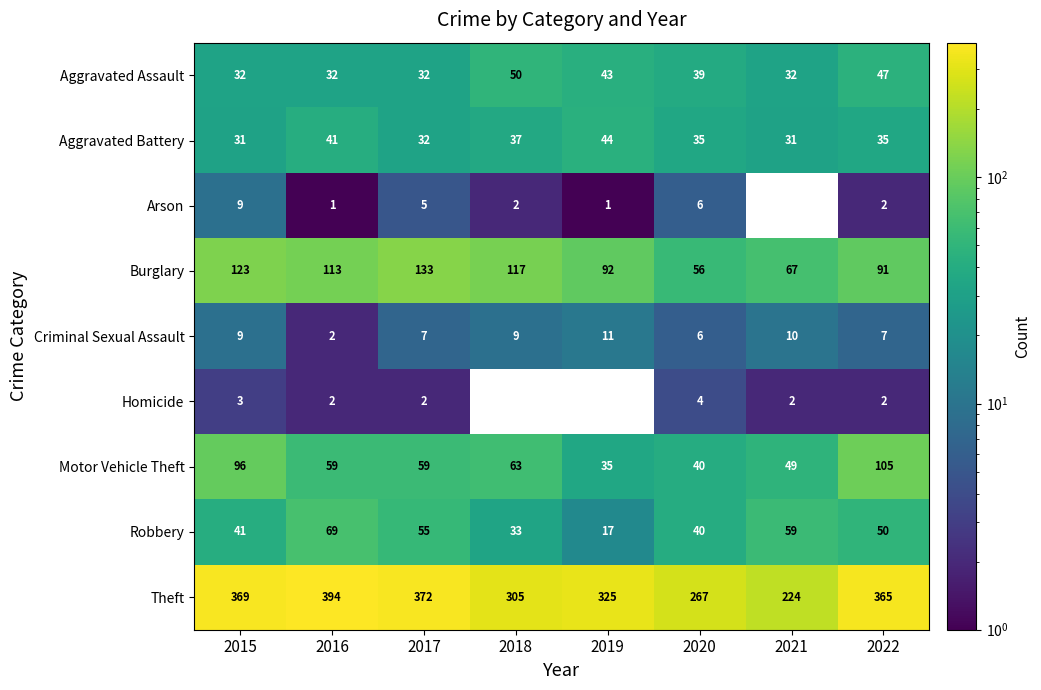

Where does the Robbery series first go above 50?

2016